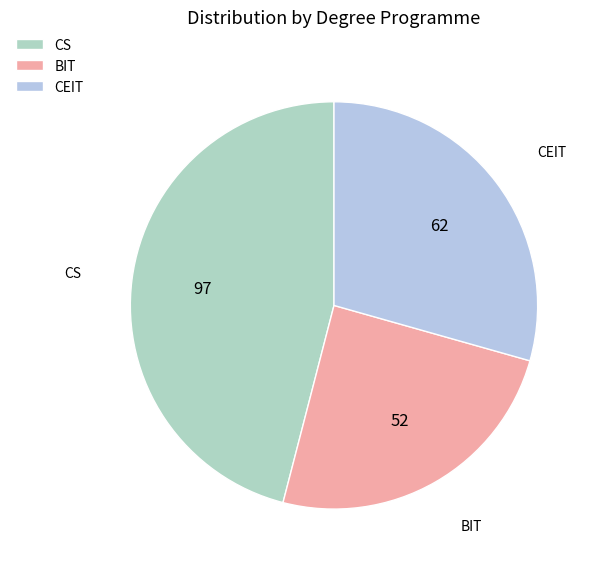

Is the sum of BIT and CEIT greater than half?

Yes